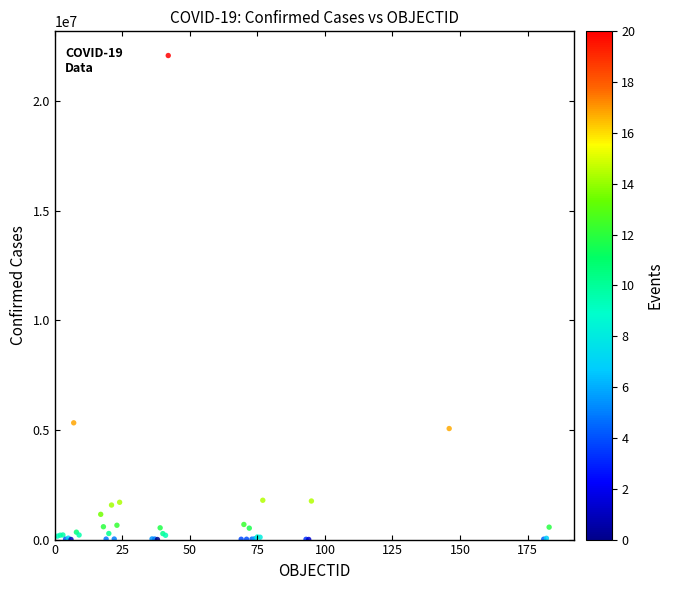

What Y value in the scatter plot is closest to 11041773?

5326448